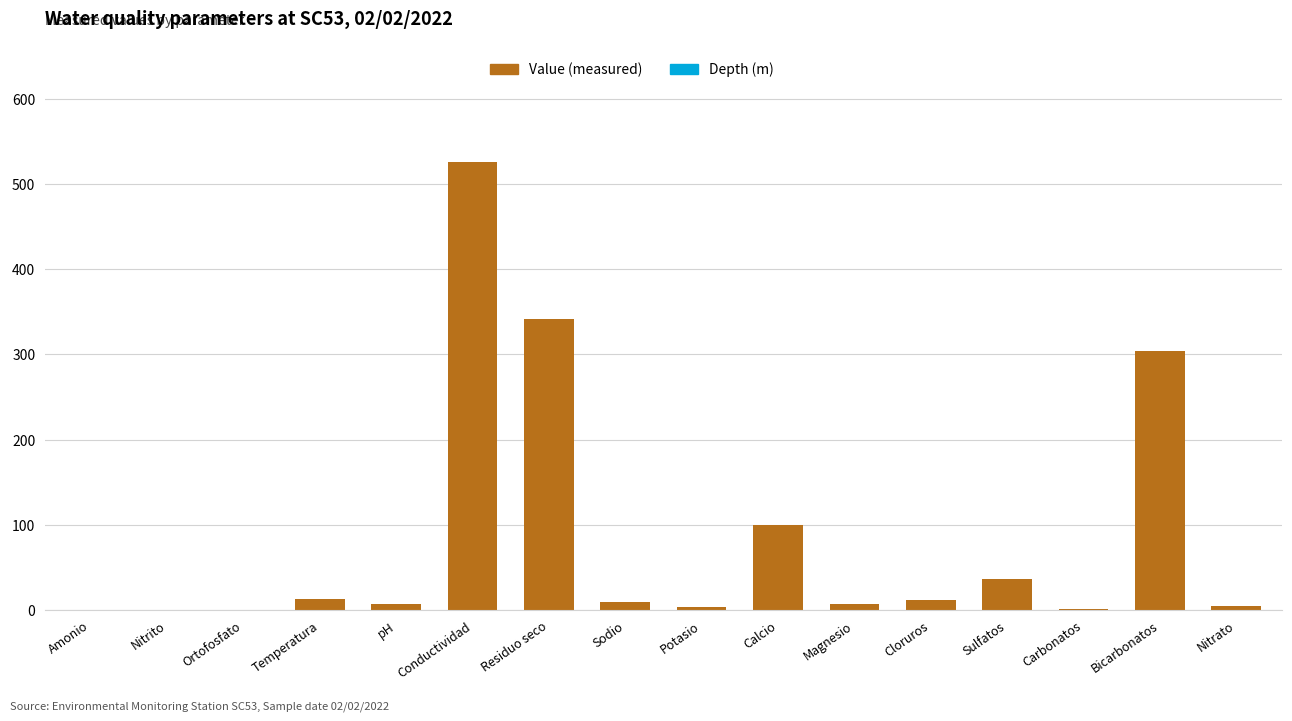

Which has a higher value, Temperatura or Residuo seco?

Residuo seco